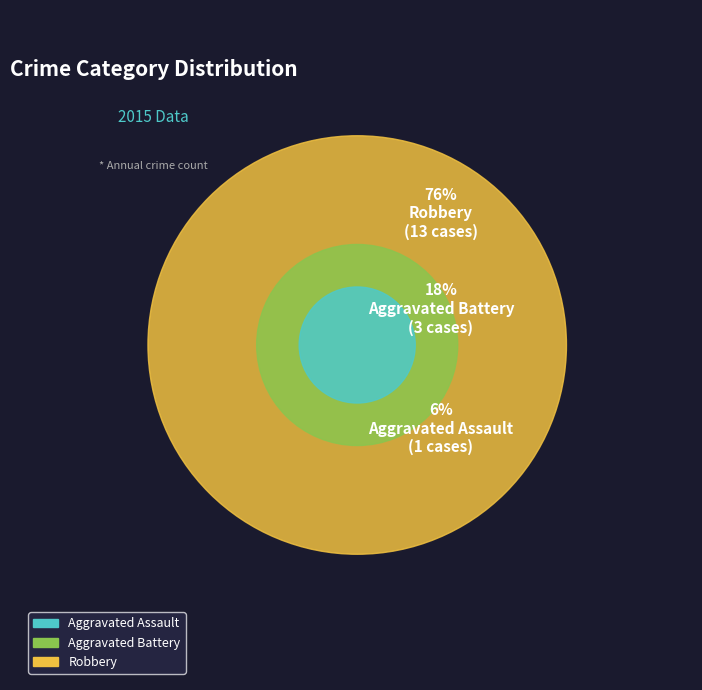

To the nearest percent, what percentage of the pie is Robbery?

76%